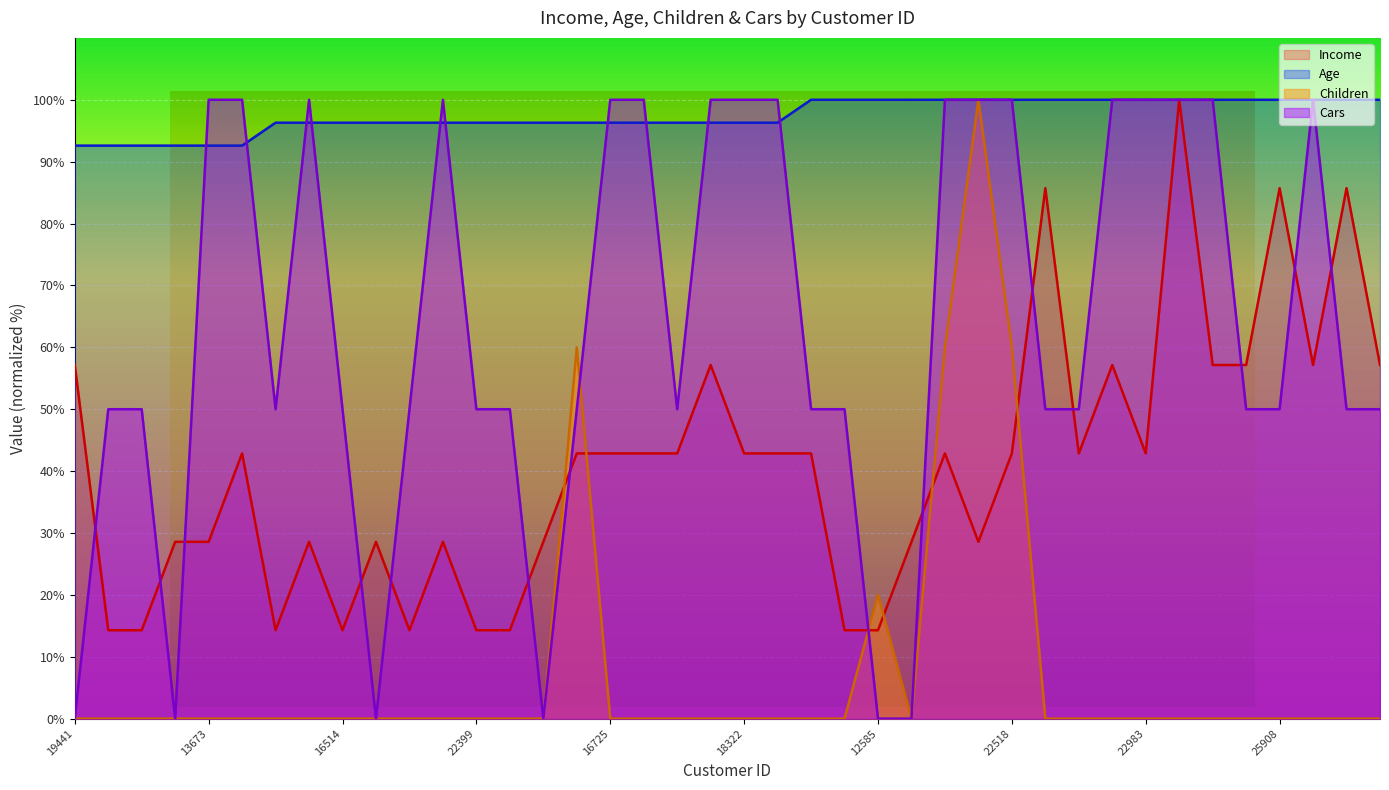

True or false: Age and Children intersect in this chart.

False